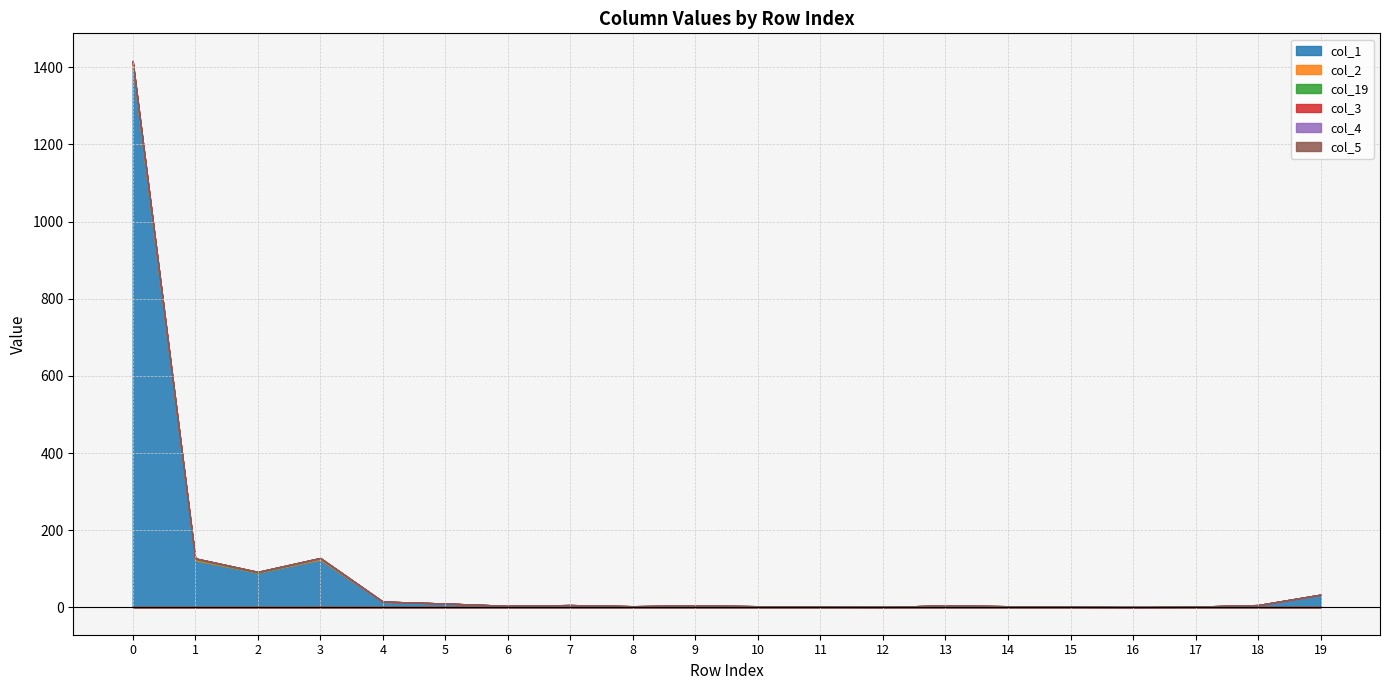

Which series changed the most between 1 and 15?

col_1